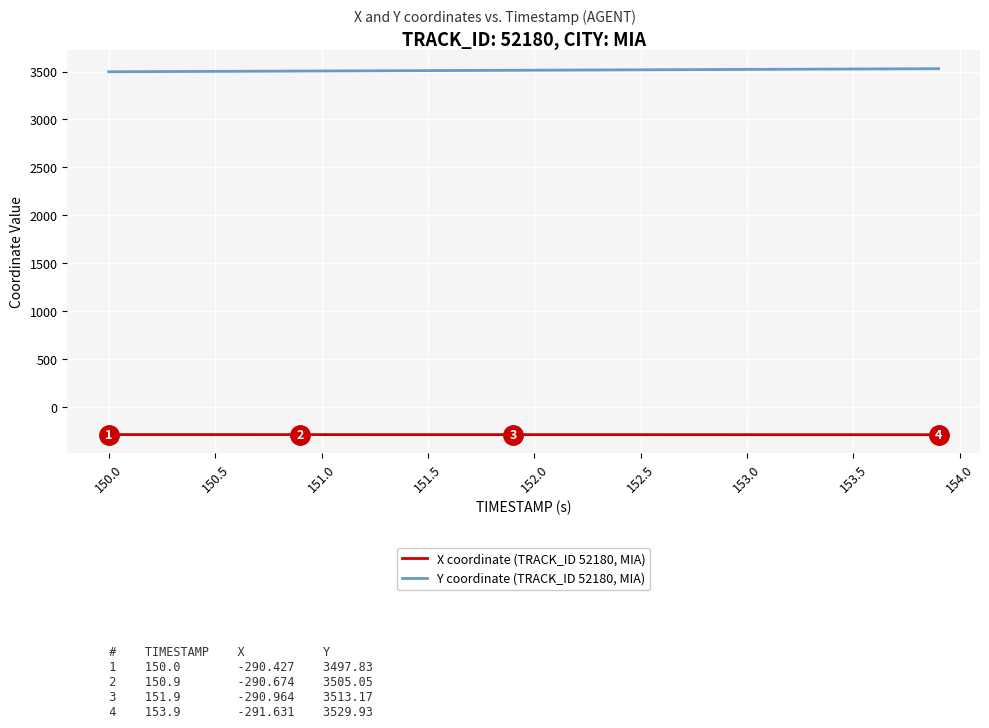

True or false: Y coordinate (TRACK_ID 52180, MIA) and X coordinate (TRACK_ID 52180, MIA) cross at least once.

False